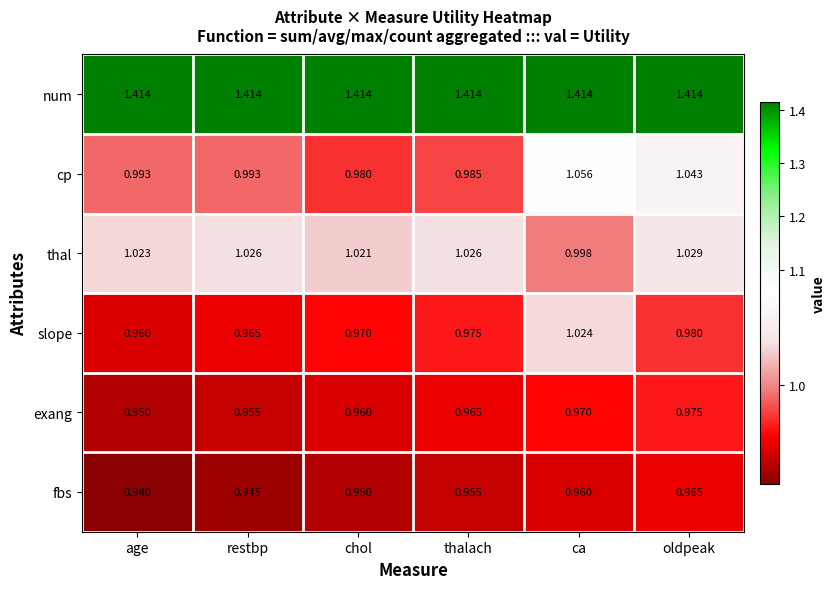

At which label is thal closest to 1?

ca